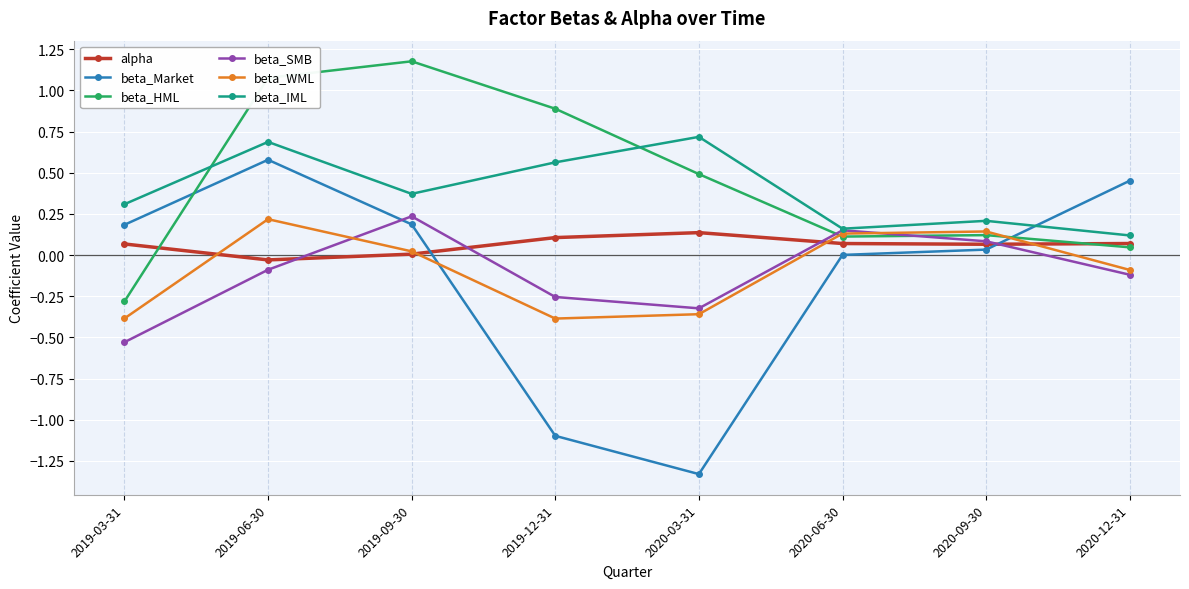

Is the value of alpha at 2020-03-31 greater than the value of beta_WML at 2019-06-30?

No